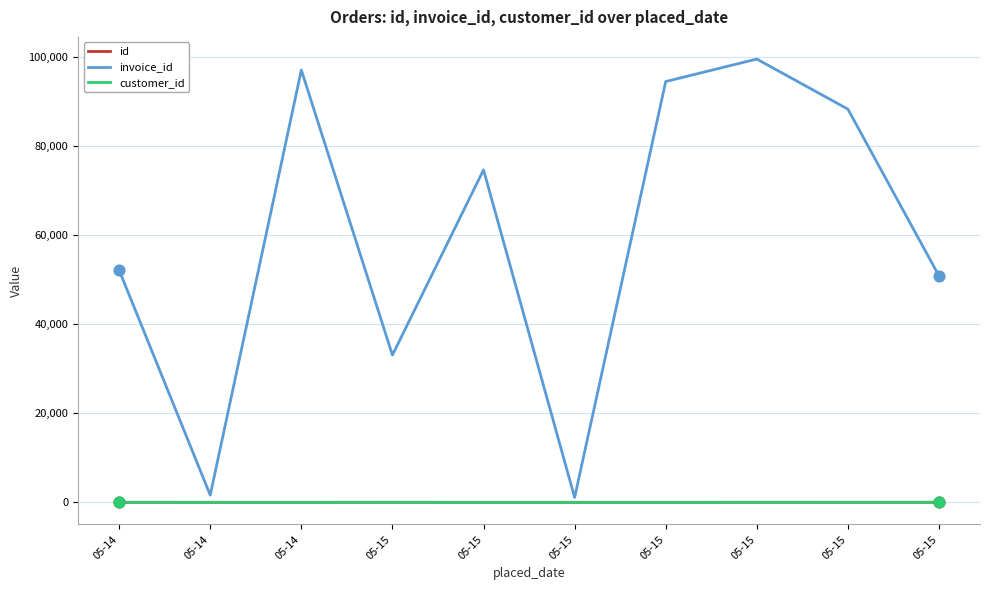

Is this an area chart (filled region under the line)?

No